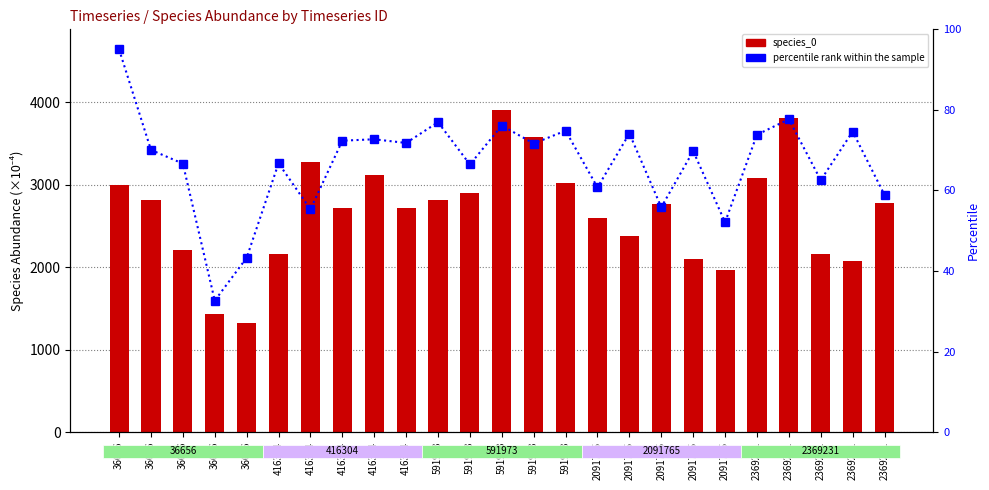

Which series has the largest range (max minus min)?

species_0